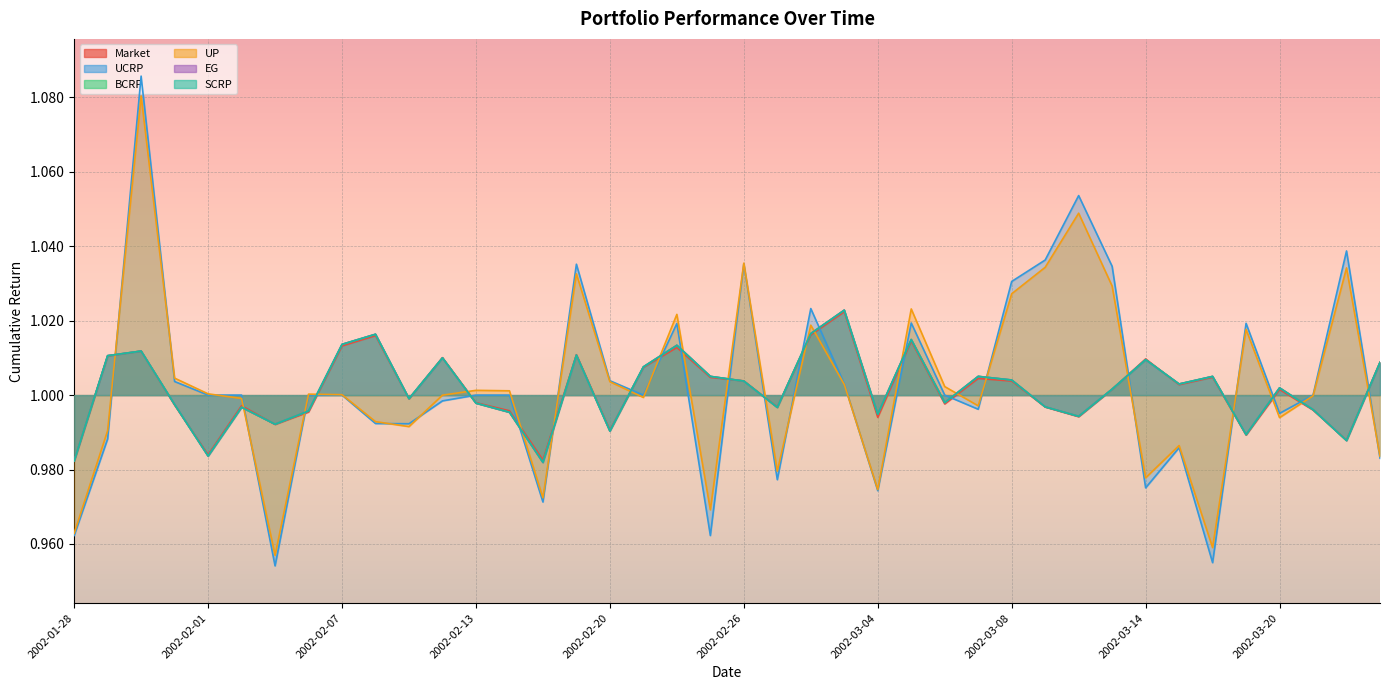

Reading left to right, what are all the values shown in this chart?

Market: 1.0	1.0	1.0	1.0	1.0	1.0	1.0	1.0	1.0	1.0	1.0	1.0	1.0	1.0	1.0	1.0	1.0	1.0	1.0	1.0	1.0	1.0	1.0	1.0	1.0	1.0	1.0	1.0	1.0	1.0	1.0	1.0	1.0	1.0	1.0	1.0	1.0	1.0	1.0	1.0
UCRP: 1.0	1.0	1.1	1.0	1.0	1.0	1.0	1.0	1.0	1.0	1.0	1.0	1.0	1.0	1.0	1.0	1.0	1.0	1.0	1.0	1.0	1.0	1.0	1.0	1.0	1.0	1.0	1.0	1.0	1.0	1.1	1.0	1.0	1.0	1.0	1.0	1.0	1.0	1.0	1.0
BCRP: 1.0	1.0	1.0	1.0	1.0	1.0	1.0	1.0	1.0	1.0	1.0	1.0	1.0	1.0	1.0	1.0	1.0	1.0	1.0	1.0	1.0	1.0	1.0	1.0	1.0	1.0	1.0	1.0	1.0	1.0	1.0	1.0	1.0	1.0	1.0	1.0	1.0	1.0	1.0	1.0
UP: 1.0	1.0	1.1	1.0	1.0	1.0	1.0	1.0	1.0	1.0	1.0	1.0	1.0	1.0	1.0	1.0	1.0	1.0	1.0	1.0	1.0	1.0	1.0	1.0	1.0	1.0	1.0	1.0	1.0	1.0	1.0	1.0	1.0	1.0	1.0	1.0	1.0	1.0	1.0	1.0
EG: 1.0	1.0	1.0	1.0	1.0	1.0	1.0	1.0	1.0	1.0	1.0	1.0	1.0	1.0	1.0	1.0	1.0	1.0	1.0	1.0	1.0	1.0	1.0	1.0	1.0	1.0	1.0	1.0	1.0	1.0	1.0	1.0	1.0	1.0	1.0	1.0	1.0	1.0	1.0	1.0
SCRP: 1.0	1.0	1.0	1.0	1.0	1.0	1.0	1.0	1.0	1.0	1.0	1.0	1.0	1.0	1.0	1.0	1.0	1.0	1.0	1.0	1.0	1.0	1.0	1.0	1.0	1.0	1.0	1.0	1.0	1.0	1.0	1.0	1.0	1.0	1.0	1.0	1.0	1.0	1.0	1.0